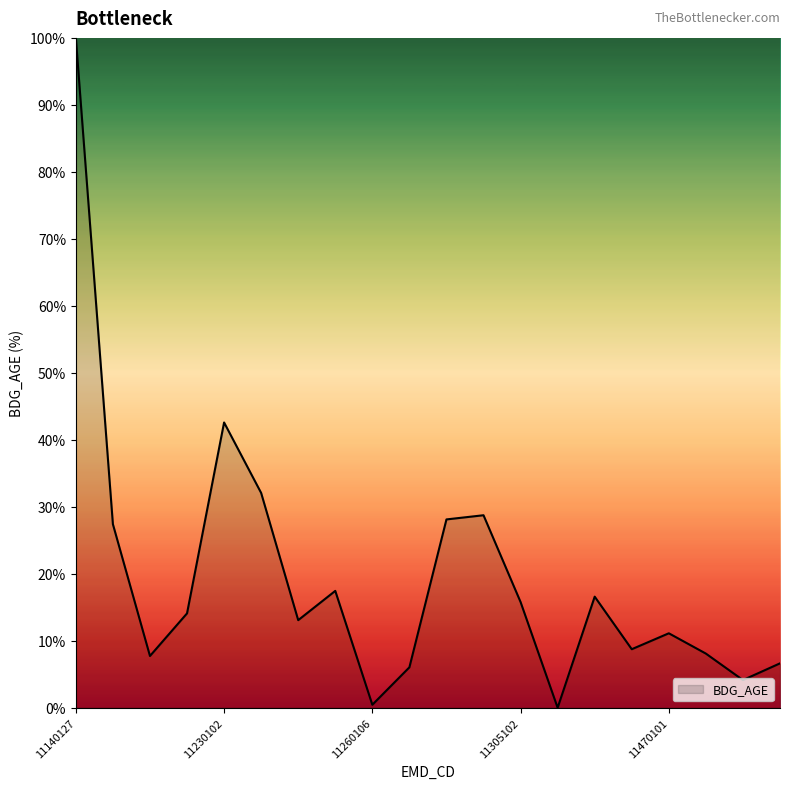

What is the difference between the maximum and minimum values?

100.0